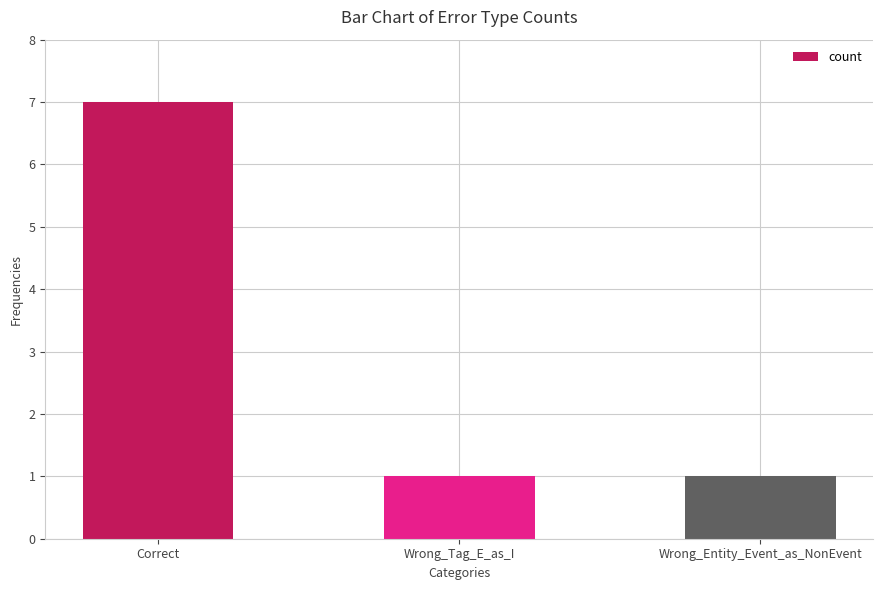

What position from the right is Wrong_Tag_E_as_I?

2